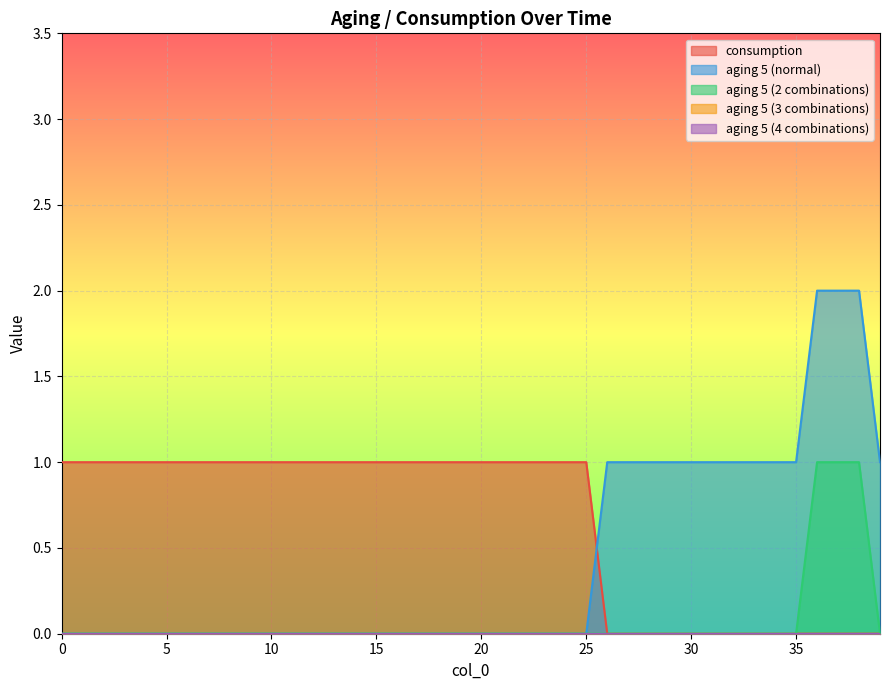

Reading left to right, extract all data points from this chart.

consumption: 0=1	1=1	2=1	3=1	4=1	5=1	6=1	7=1	8=1	9=1	10=1	11=1	12=1	13=1	14=1	15=1	16=1	17=1	18=1	19=1	20=1	21=1	22=1	23=1	24=1	25=1	26=0	27=0	28=0	29=0	30=0	31=0	32=0	33=0	34=0	35=0	36=0	37=0	38=0	39=0
aging 5 (normal): 0=0	1=0	2=0	3=0	4=0	5=0	6=0	7=0	8=0	9=0	10=0	11=0	12=0	13=0	14=0	15=0	16=0	17=0	18=0	19=0	20=0	21=0	22=0	23=0	24=0	25=0	26=1	27=1	28=1	29=1	30=1	31=1	32=1	33=1	34=1	35=1	36=2	37=2	38=2	39=1
aging 5 (2 combinations): 0=0	1=0	2=0	3=0	4=0	5=0	6=0	7=0	8=0	9=0	10=0	11=0	12=0	13=0	14=0	15=0	16=0	17=0	18=0	19=0	20=0	21=0	22=0	23=0	24=0	25=0	26=0	27=0	28=0	29=0	30=0	31=0	32=0	33=0	34=0	35=0	36=1	37=1	38=1	39=0